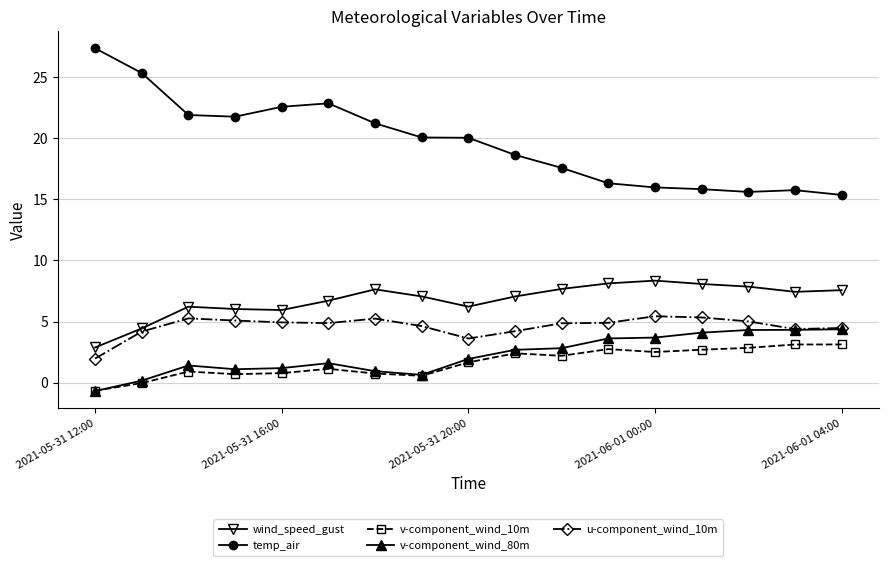

What is the value of the v-component_wind_10m point at the 4th from the left?

0.7